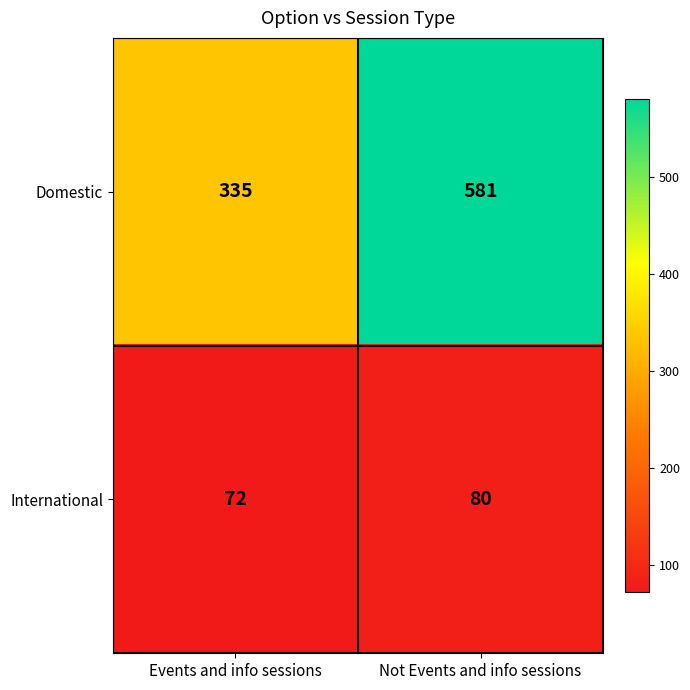

How many categories are shown in the chart?

2